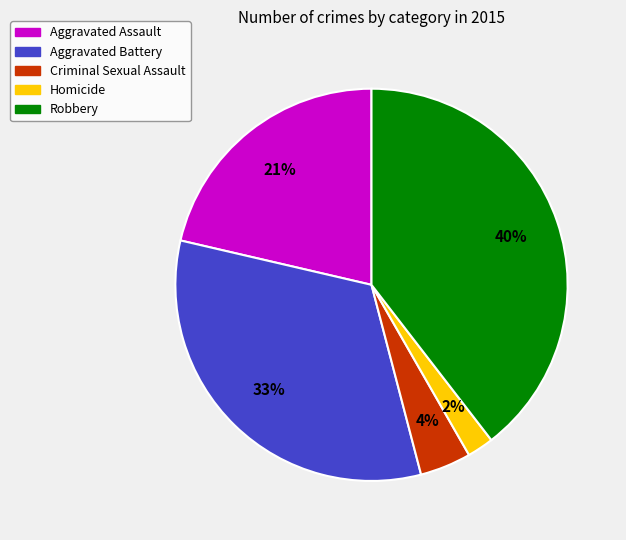

Does any single category account for the majority?

No